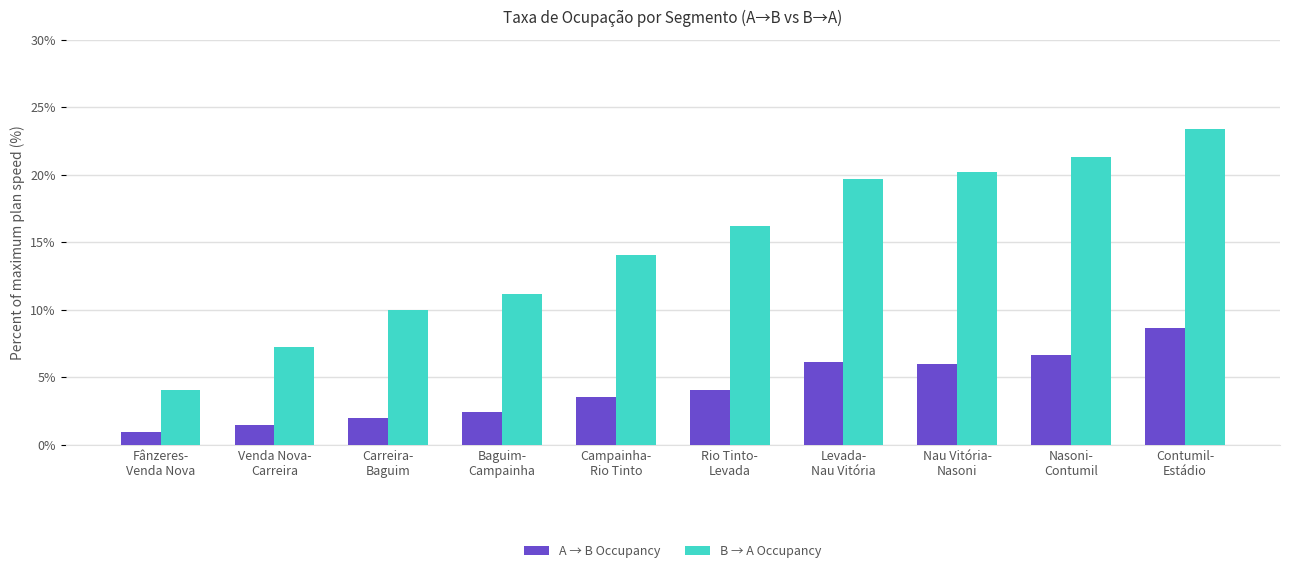

What are all the series names shown in the legend?

A → B Occupancy, B → A Occupancy